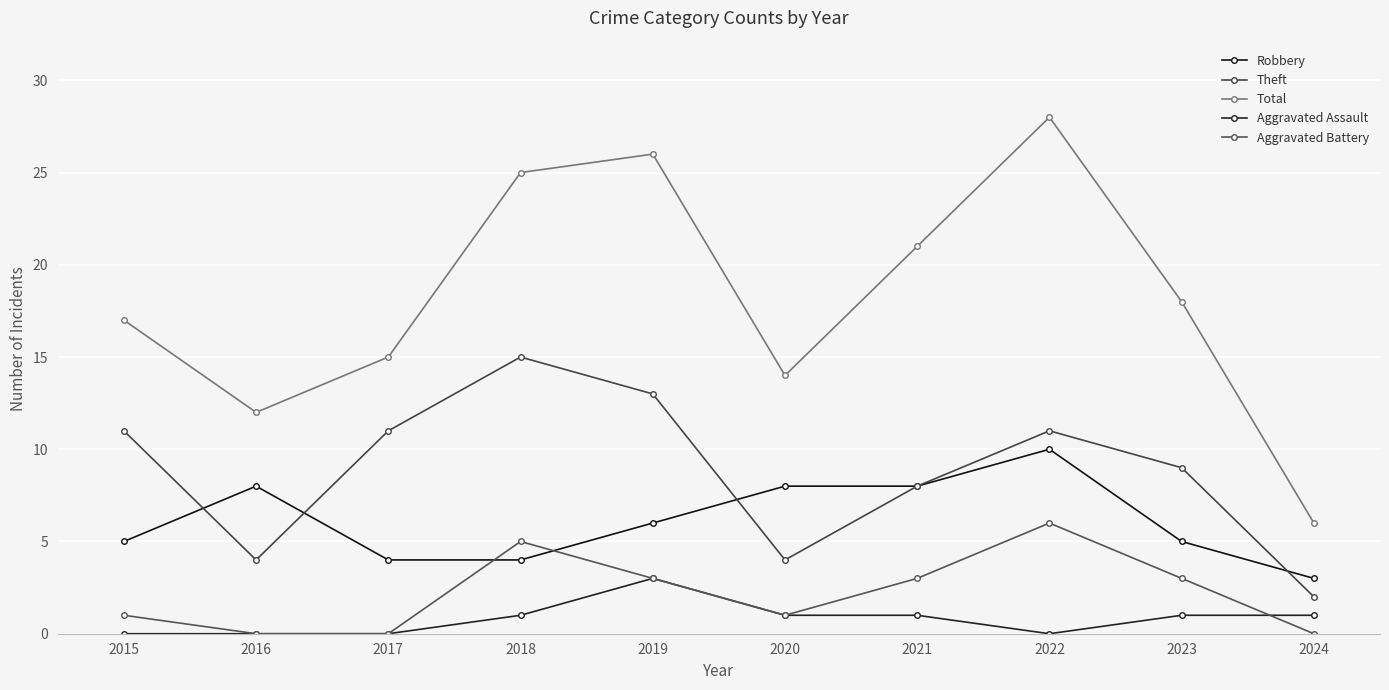

What is the greatest value displayed?

28